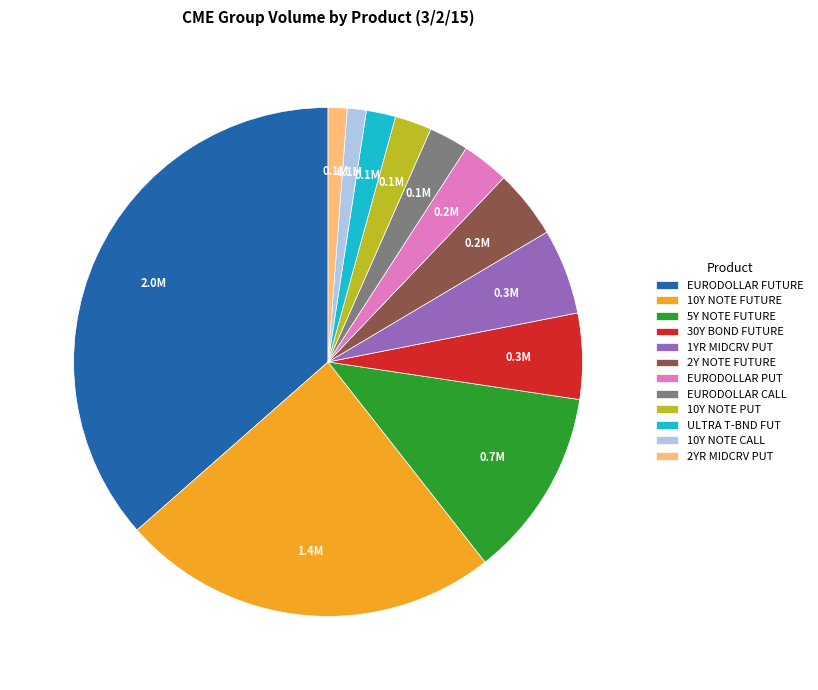

True or false: 5Y NOTE FUTURE accounts for 1% of the total.

False